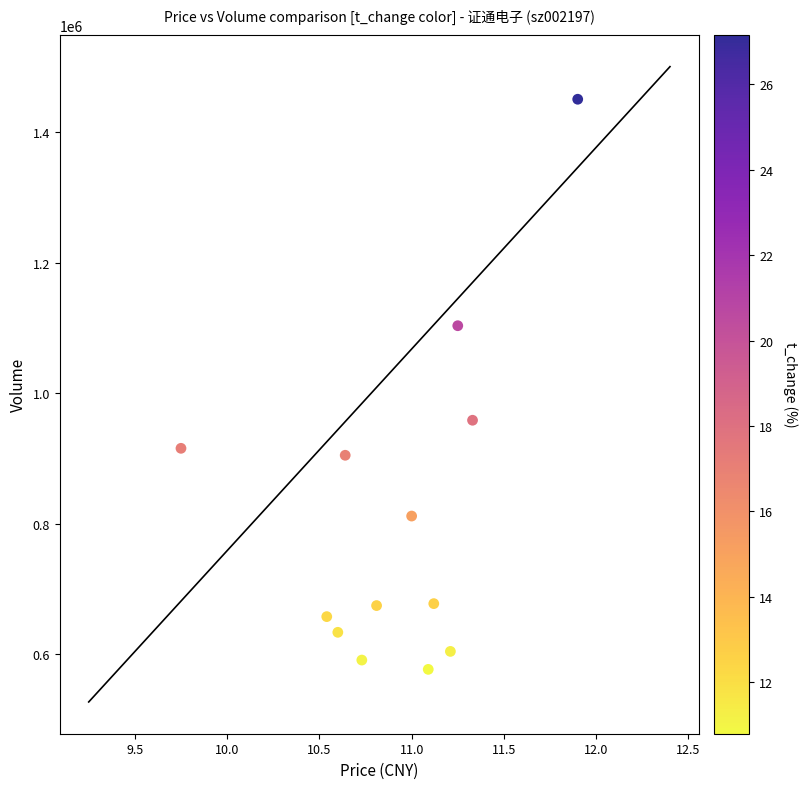

What Y value in the scatter plot is closest to 1013554?

958412